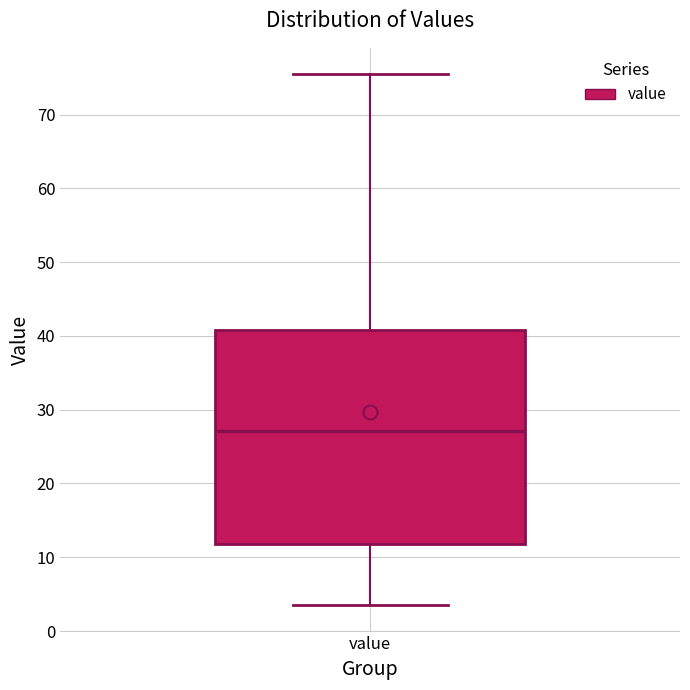

Where is the upper edge of the box for value on the y-axis? The values are not printed on the chart, so give them approximately, as read against the axis.

41